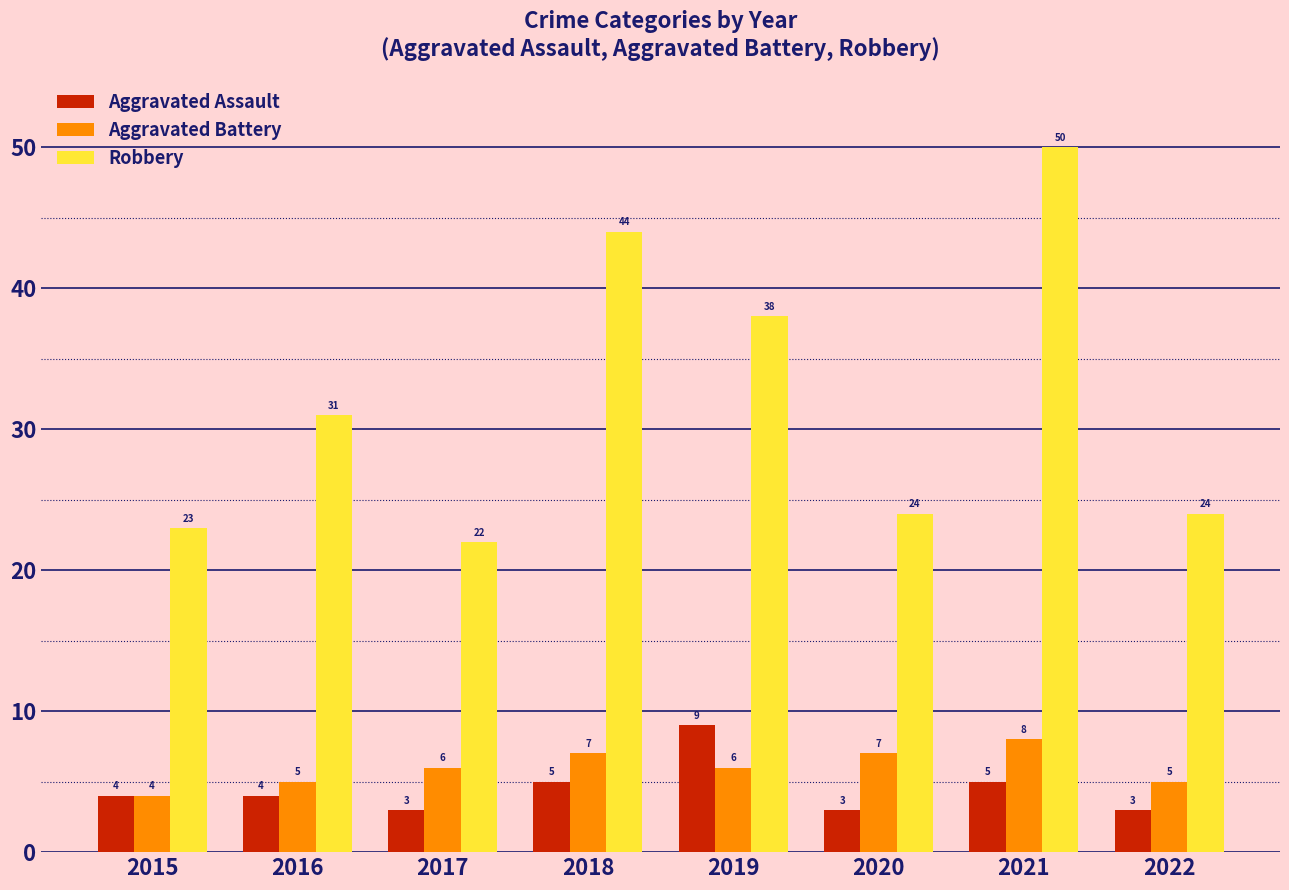

At which category is the sum across all series the highest?

2021